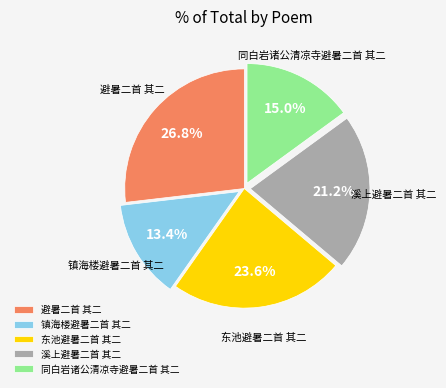

True or false: 避暑二首 其二 accounts for 33% of the total.

False